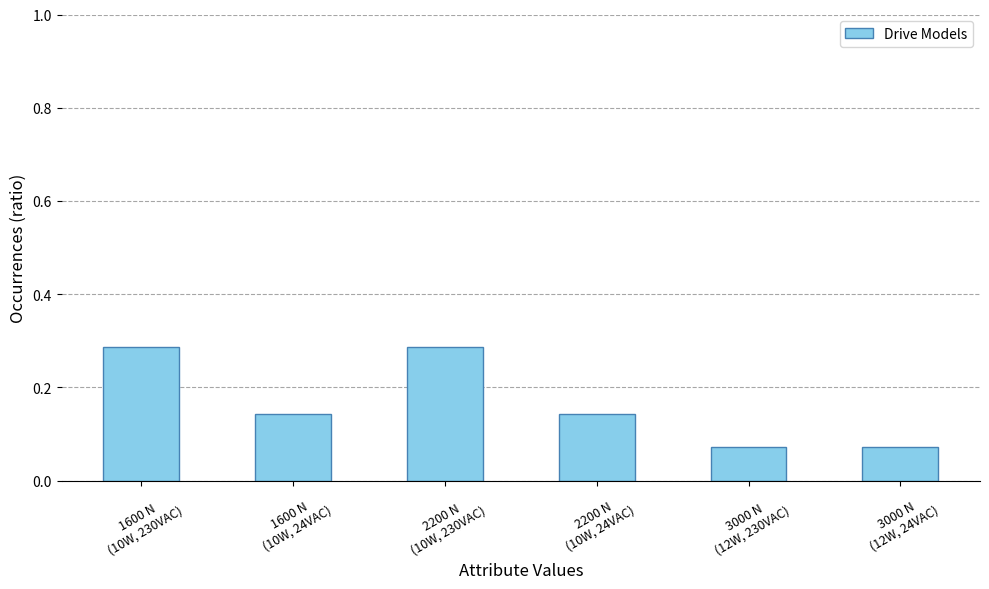

How many bars are there in total?

6